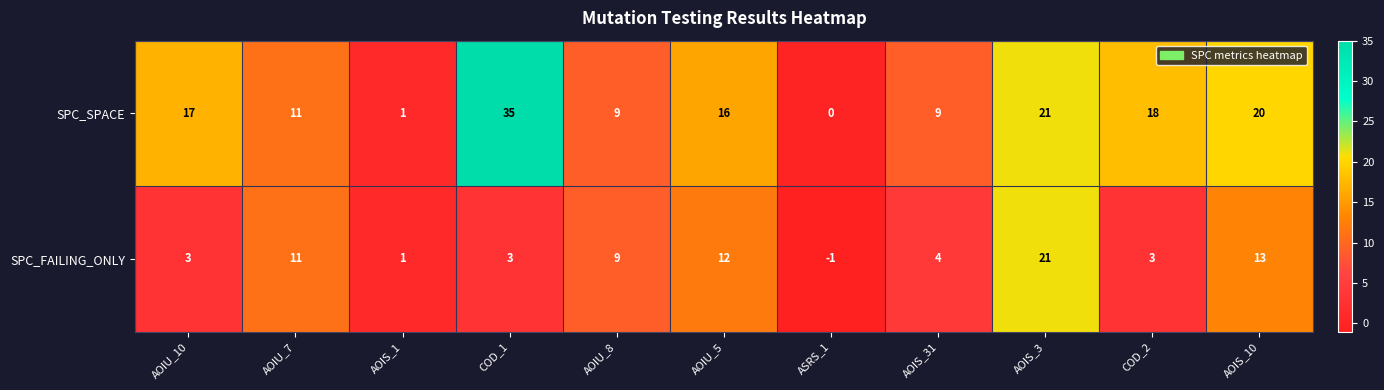

Reading right to left, extract all data points from this chart.

SPC_SPACE: 20	18	21	9	0	16	9	35	1	11	17
SPC_FAILING_ONLY: 13	3	21	4	-1	12	9	3	1	11	3